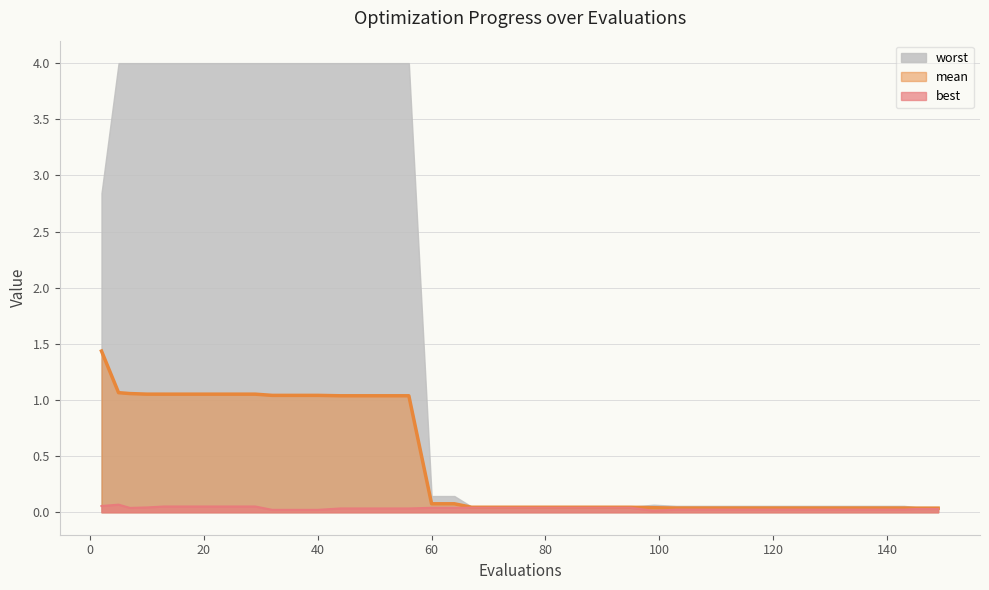

Does the chart have visible grid lines?

Yes